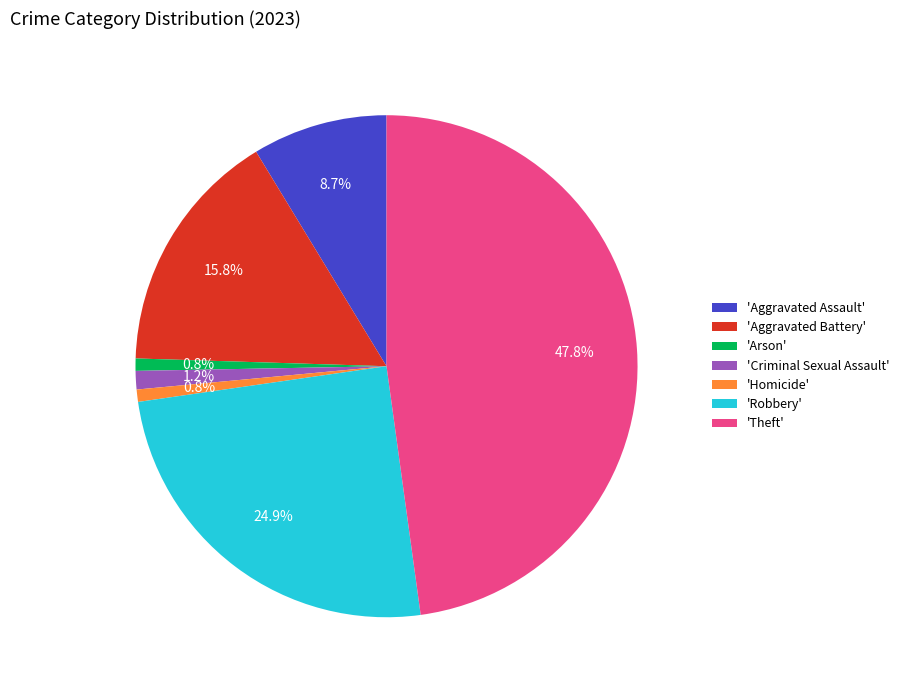

Which category has the biggest portion of the pie?

'Theft'